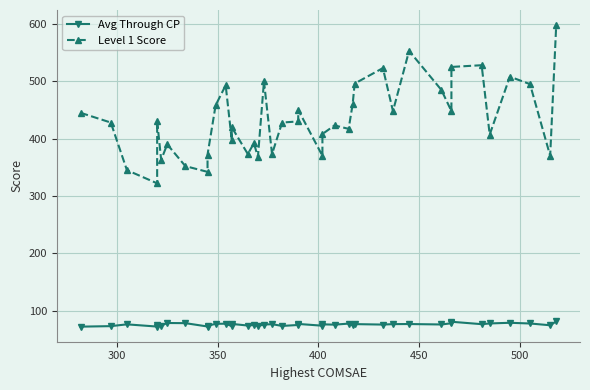

What is the value of the Avg Through CP point at the 15th from the left?

74.0